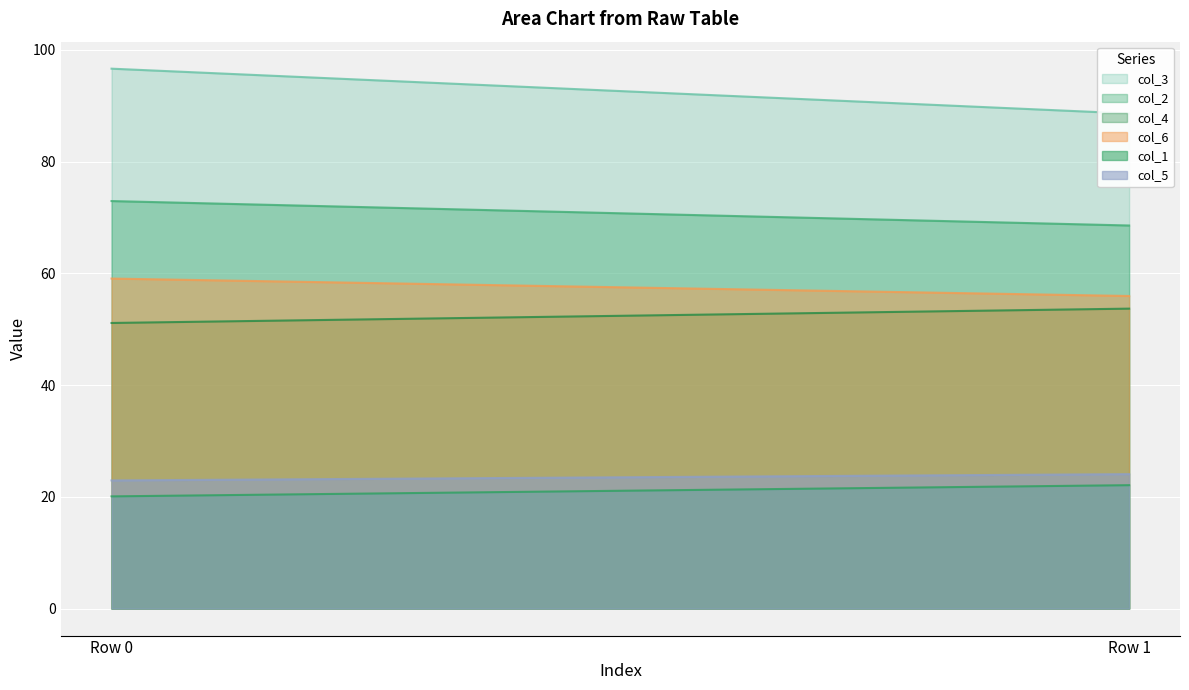

Is the value of col_5 at Row 0 greater than the value of col_6 at Row 0?

No